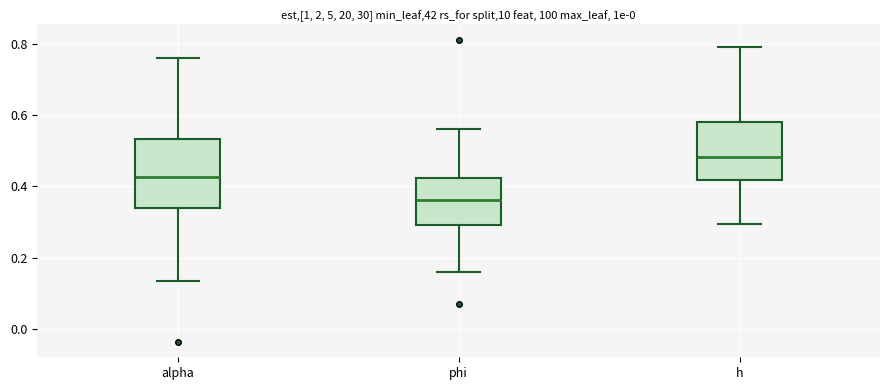

Which box's median line is the highest?

h